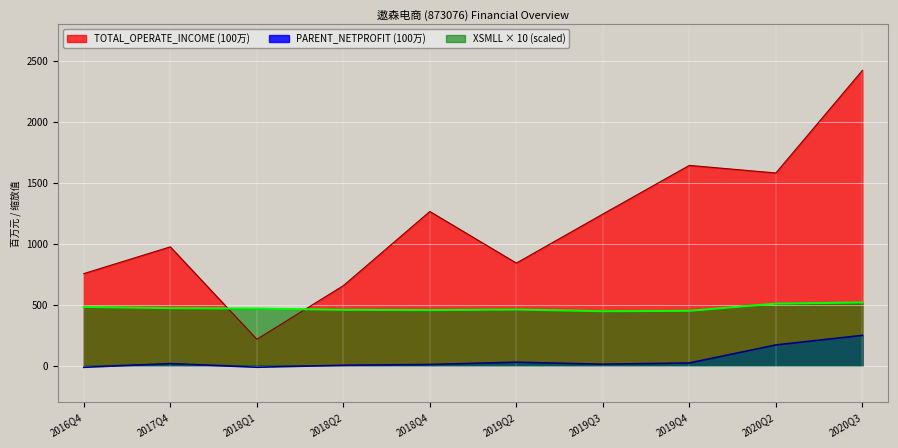

Reading left to right, list all the values displayed in this chart.

TOTAL_OPERATE_INCOME: 755.0	974.2	216.8	656.1	1264.1	841.2	1243.1	1641.8	1579.7	2420.5
PARENT_NETPROFIT: -13.3	17.2	-12.8	3.3	10.0	28.7	12.2	22.4	170.3	248.6
XSMLL_pct: 482.0	471.8	468.5	457.8	455.7	460.2	446.6	449.8	508.9	518.2